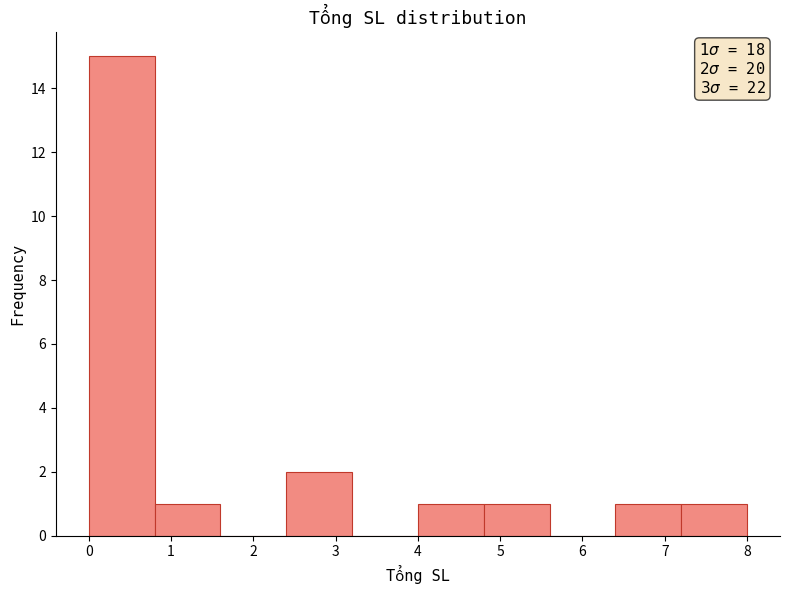

Over which range of the x-axis is the bar tallest?

0.0 to 0.8